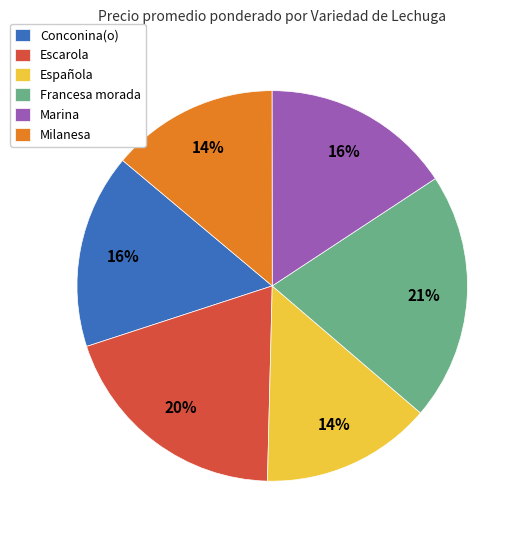

To the nearest percent, what percentage of the pie is Escarola?

20%